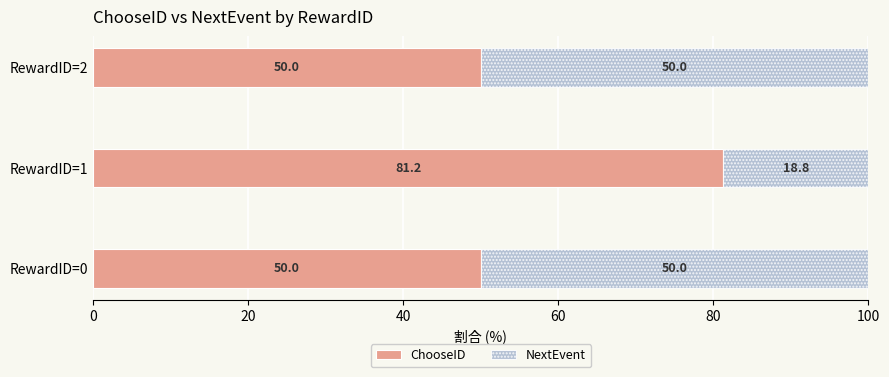

What is the total value across all series at RewardID=1?

100.0